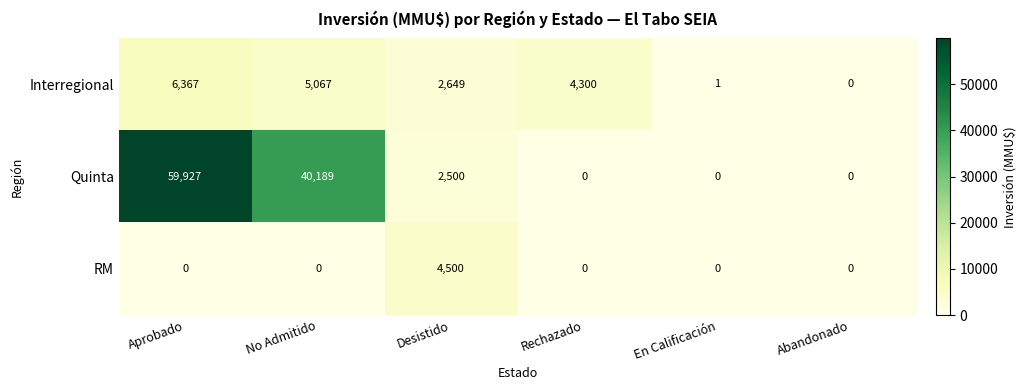

At which label does Interregional reach its peak?

Aprobado